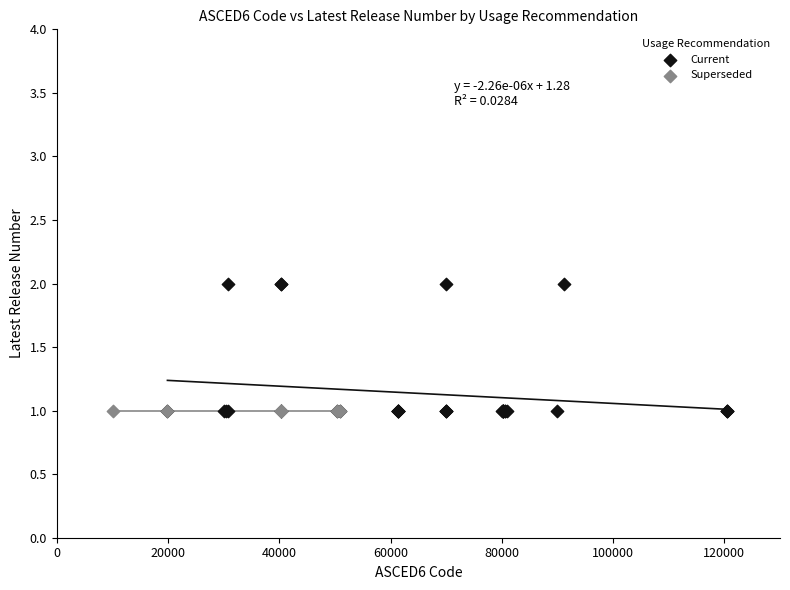

Which series reaches the maximum Y coordinate?

Current